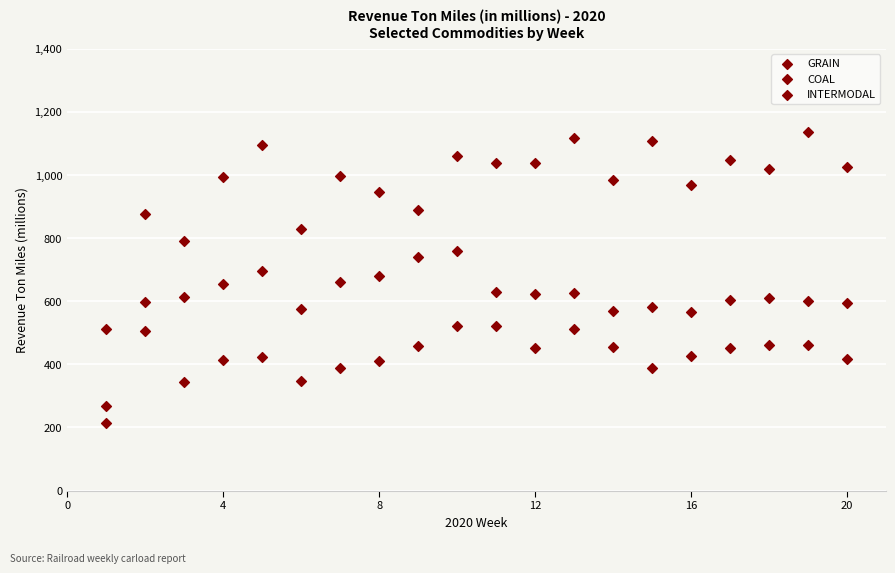

How many data points are displayed?

60